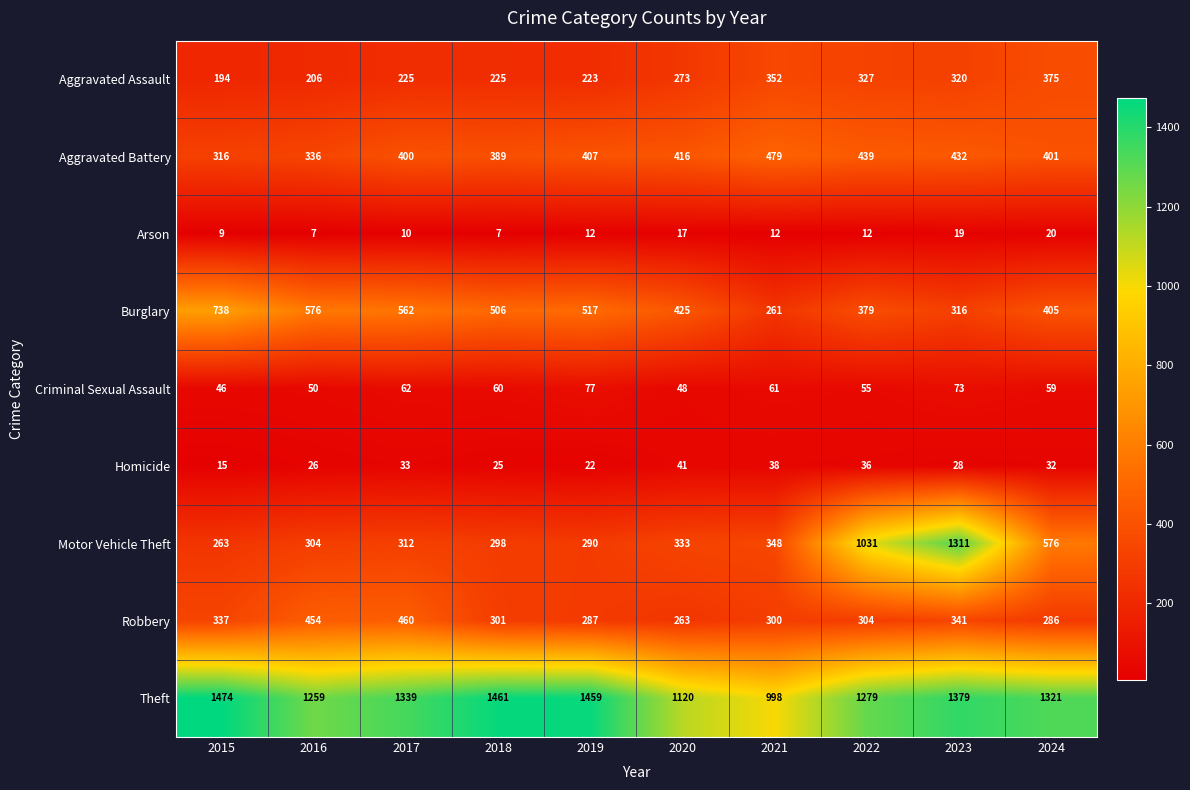

Which category has the highest value across all series?

2015